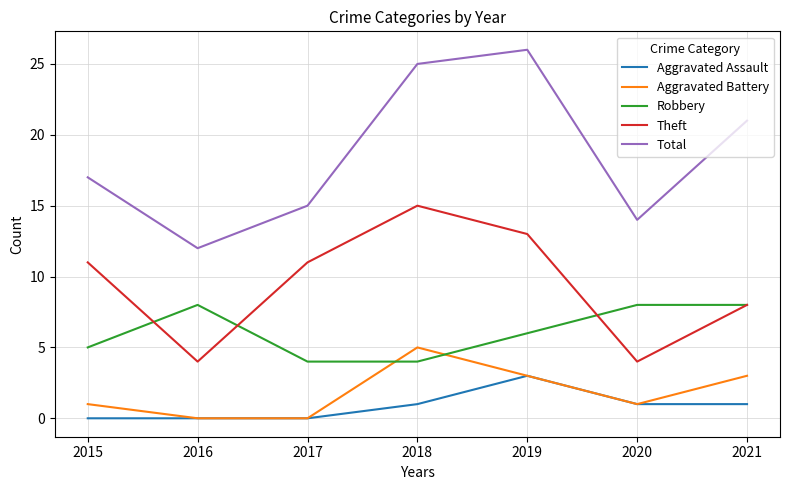

True or false: Aggravated Battery has more than 2 points higher than both neighbors.

False